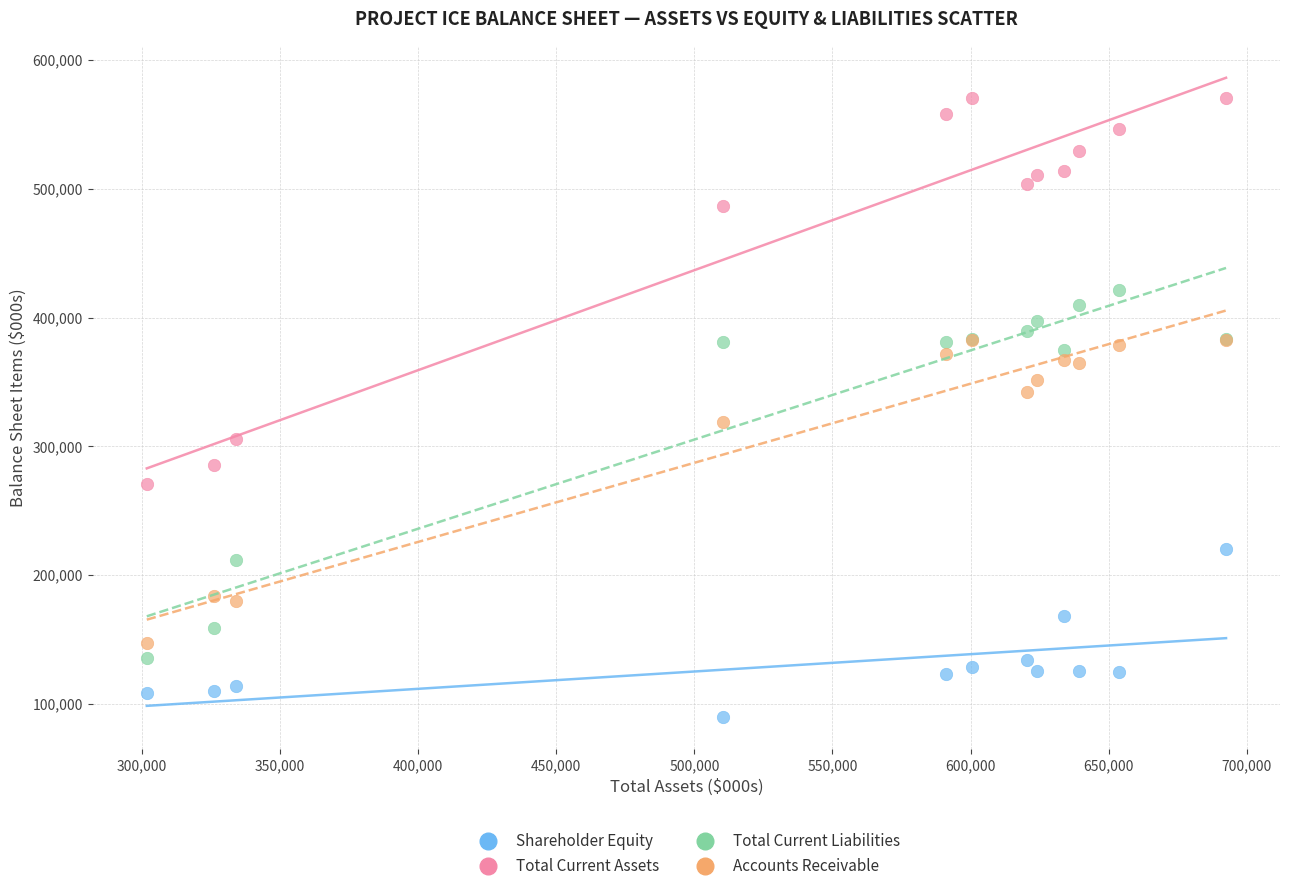

Which series reaches the maximum Y coordinate?

Total Current Assets